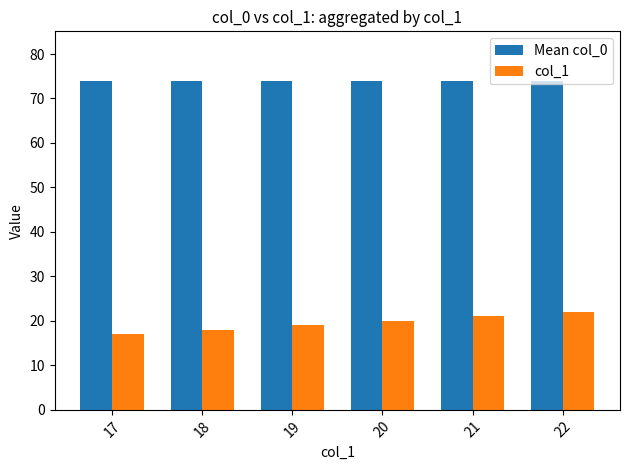

How many col_1 values are between 18 and 21?

4